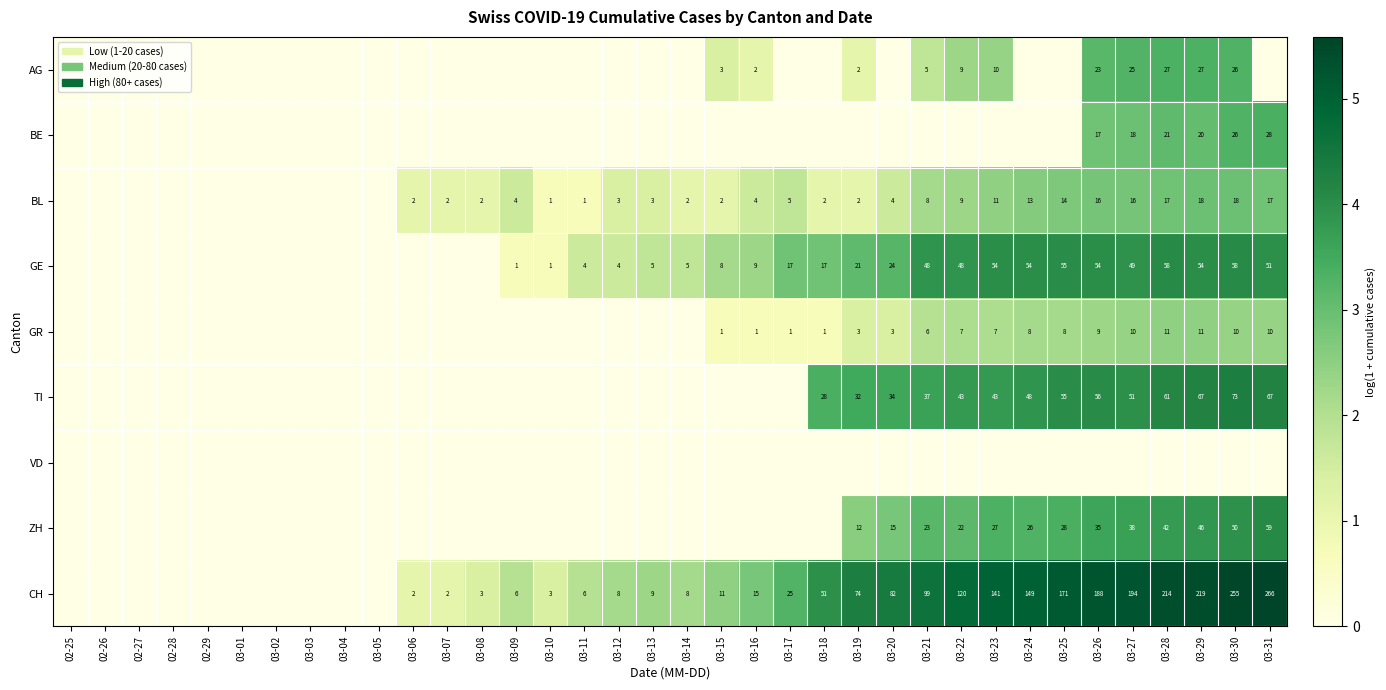

The value of BE at 03-30 is 1.7. True or false?

False